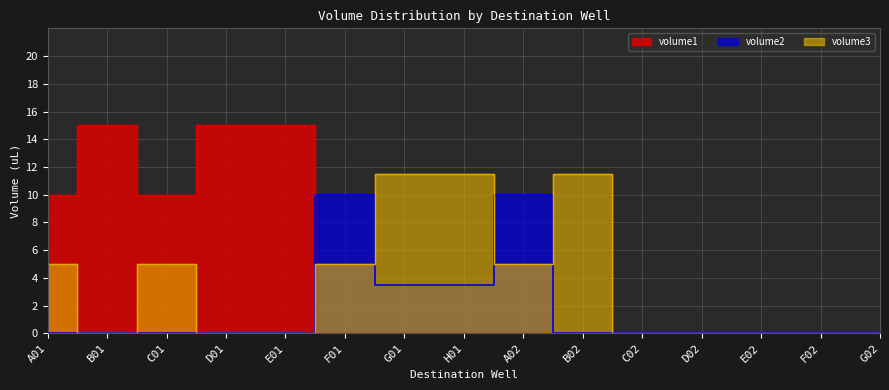

What is the difference between the highest and lowest values at A01?

10.0